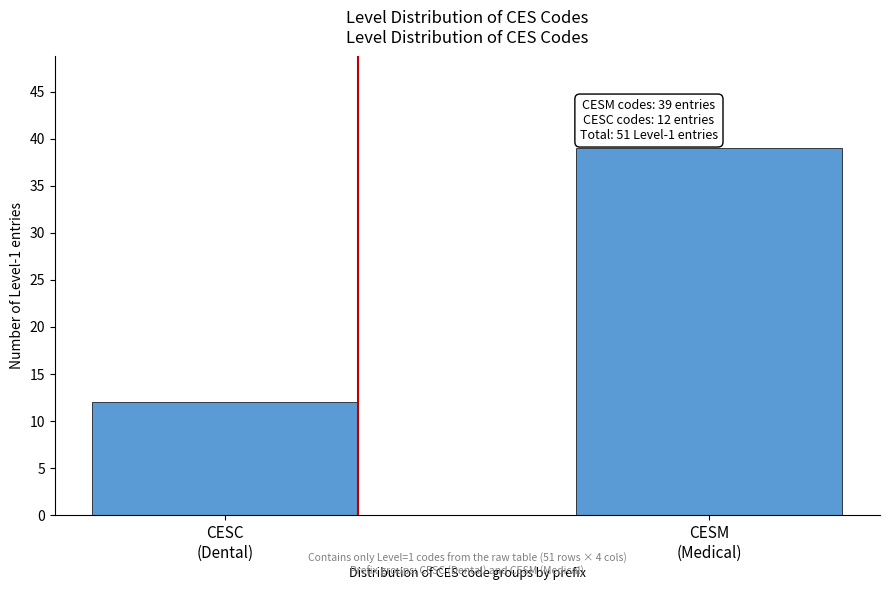

Reading left to right, extract all data points from this chart.

12	39